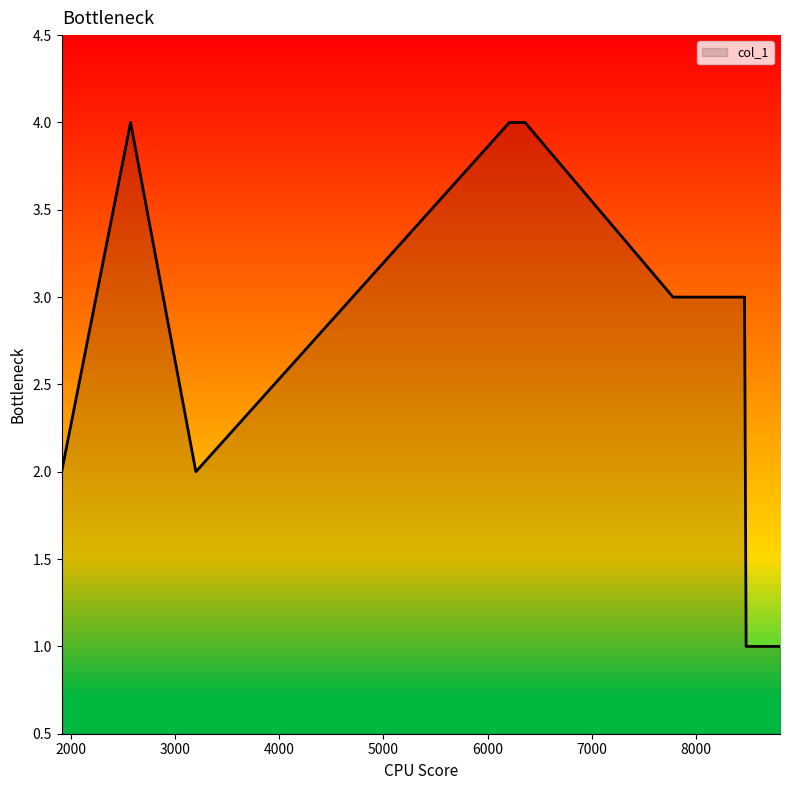

What is the difference between the second highest and second lowest values?

3